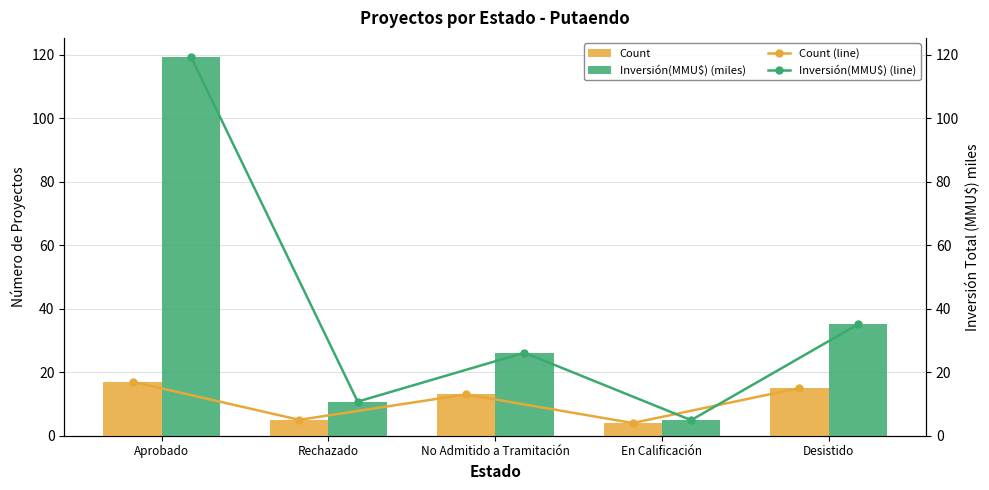

What is the sum of the Inversión(MMU$) (miles) values at En Calificación and No Admitido a Tramitación?

31.0